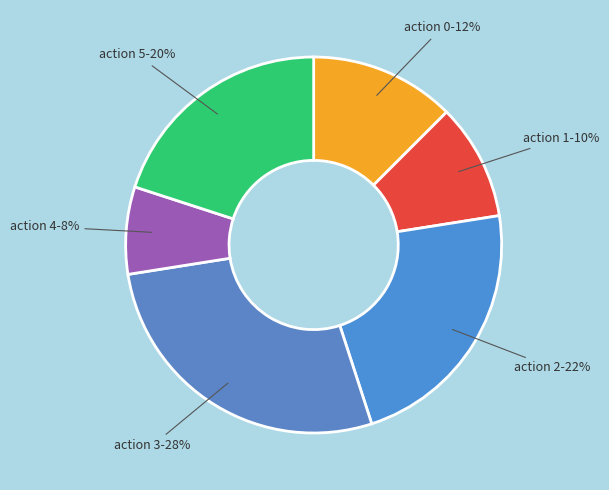

What percentage is the action 3-28% slice, to the nearest percent?

28%